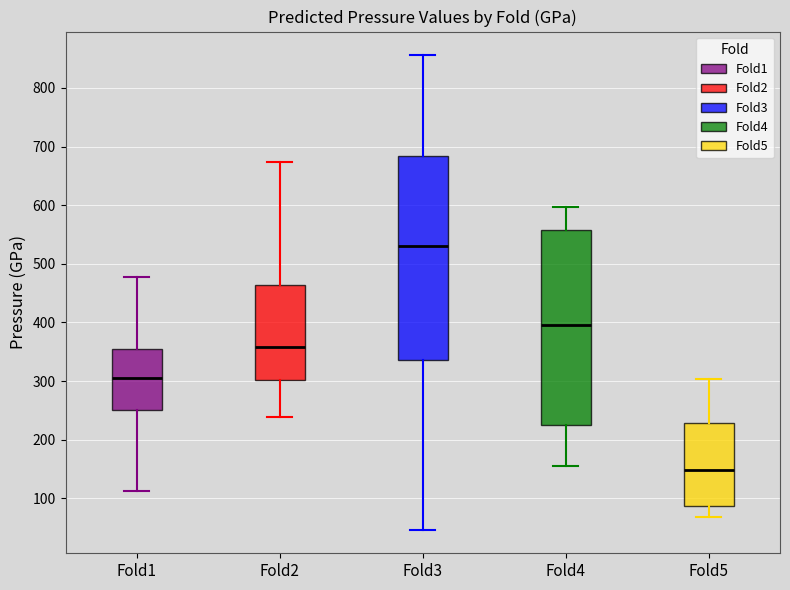

Where is the upper edge of the box for Fold1 on the y-axis? The values are not printed on the chart, so give them approximately, as read against the axis.

350